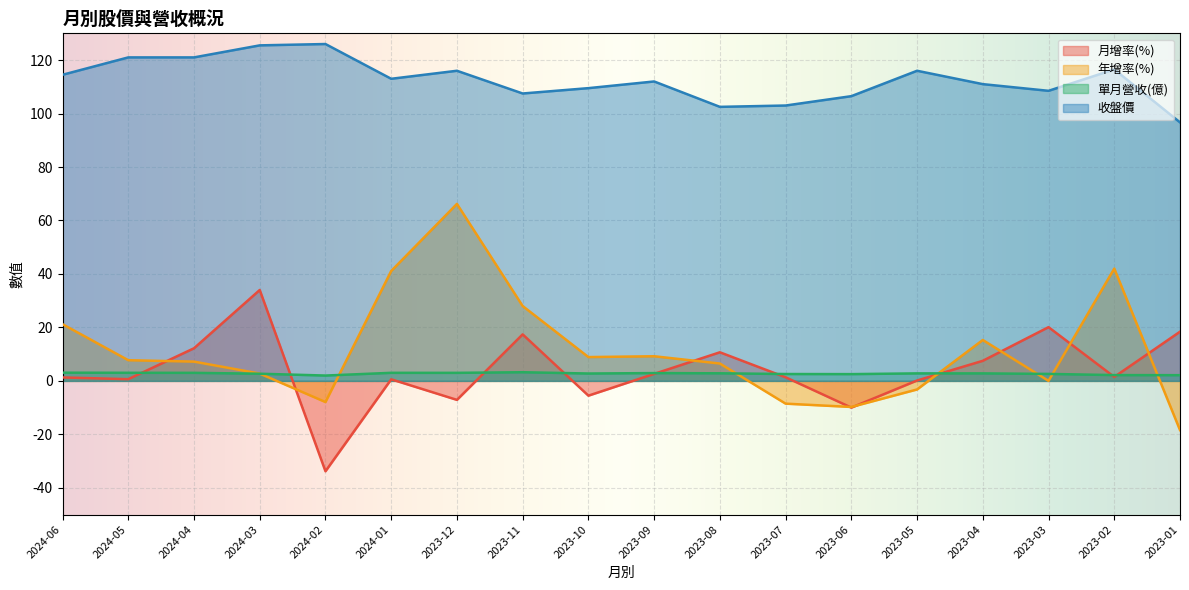

Rank the categories by 月增率(%) value from lowest to highest.

2024-02, 2023-06, 2023-12, 2023-10, 2023-05, 2024-01, 2024-05, 2024-06, 2023-07, 2023-02, 2023-09, 2023-04, 2023-08, 2024-04, 2023-11, 2023-01, 2023-03, 2024-03